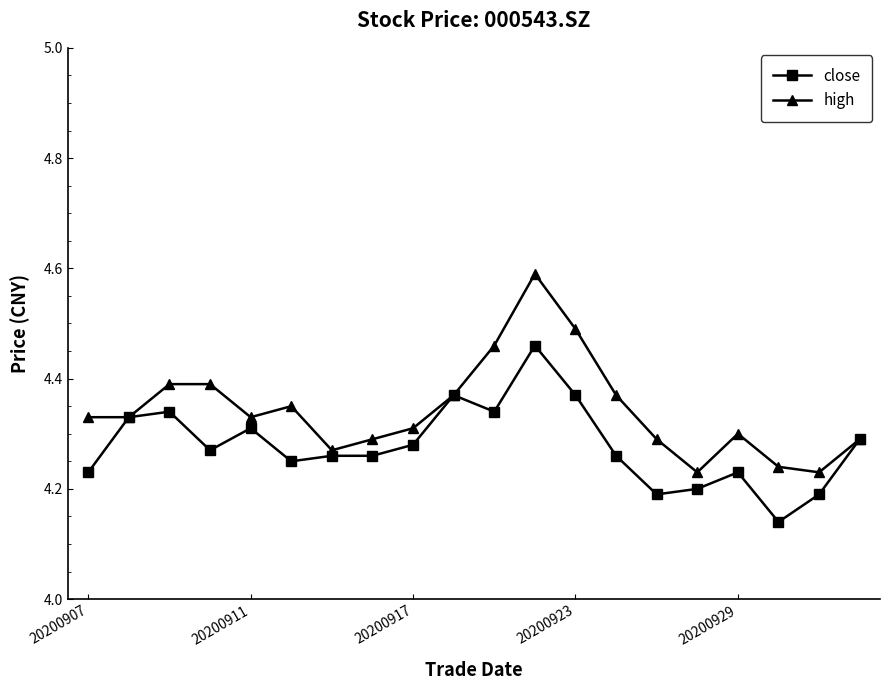

How many data points does each series have?

20